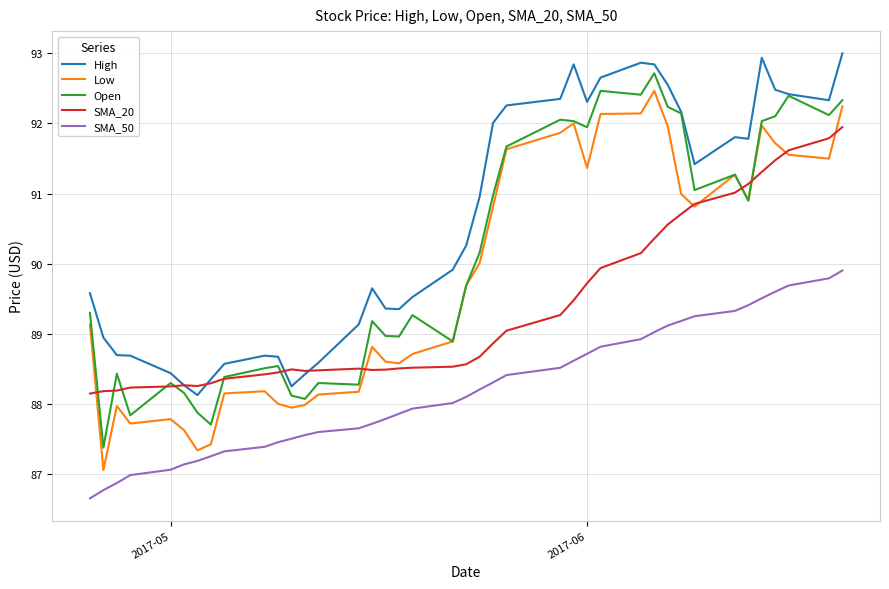

Which series has the largest total across all categories?

High